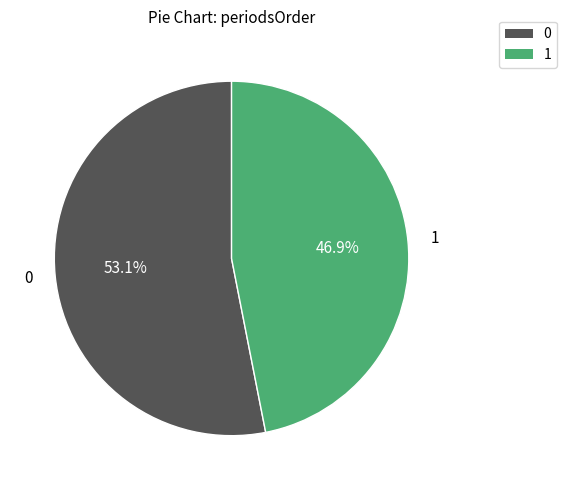

Does any single category account for the majority?

Yes